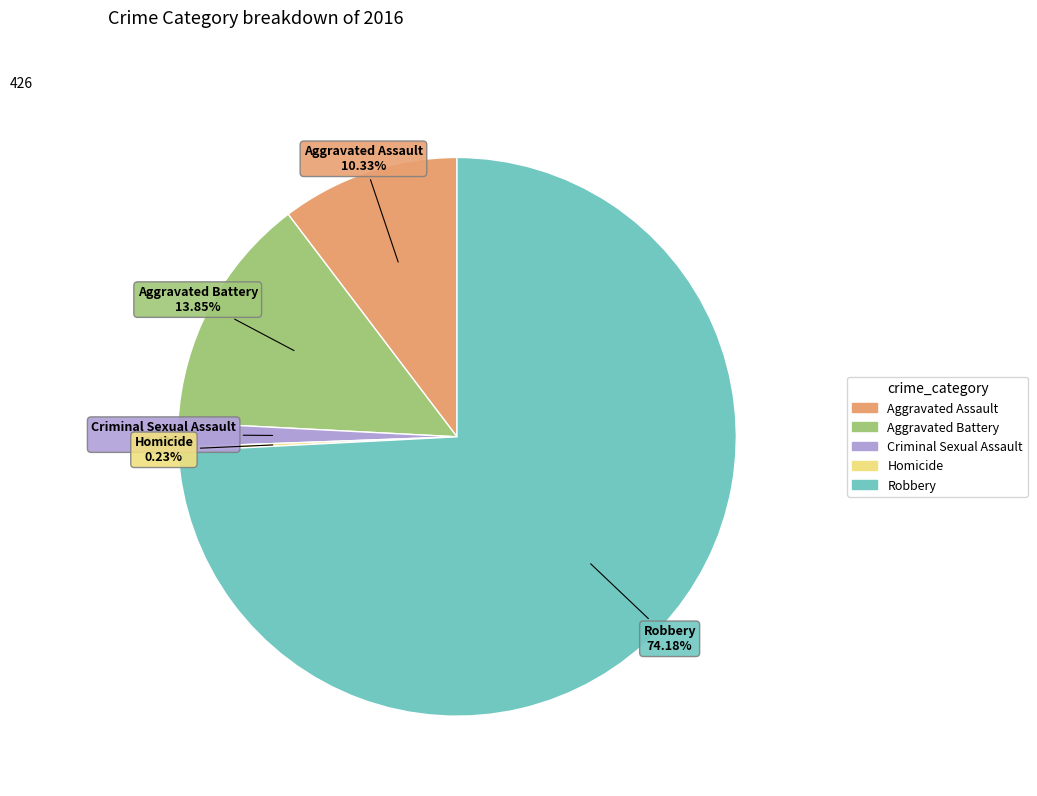

To the nearest percent, what portion does Criminal Sexual Assault represent?

1%